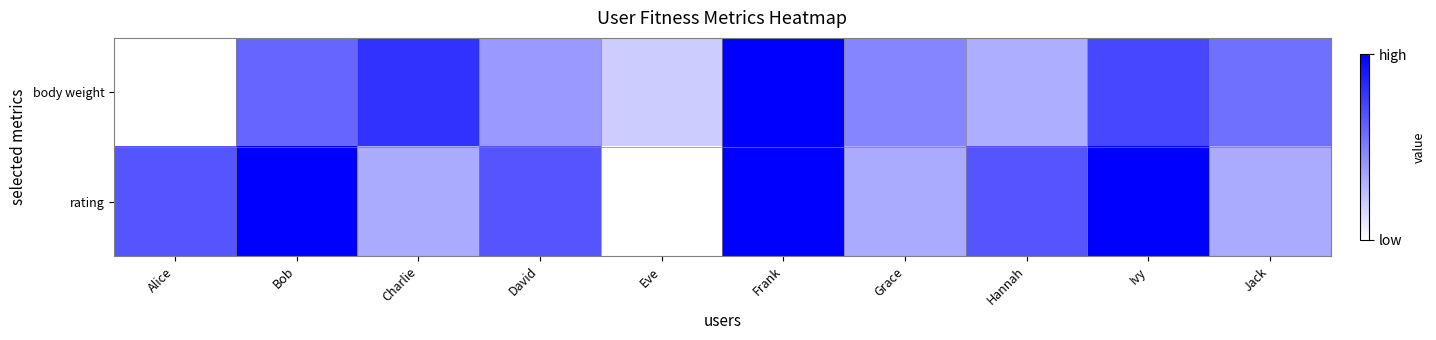

Reading left to right, transcribe all the data shown in this chart.

body weight: Alice=0.0	Bob=0.6	Charlie=0.8	David=0.4	Eve=0.2	Frank=1.0	Grace=0.5	Hannah=0.3	Ivy=0.7	Jack=0.6
rating: Alice=0.7	Bob=1.0	Charlie=0.3	David=0.7	Eve=0.0	Frank=1.0	Grace=0.3	Hannah=0.7	Ivy=1.0	Jack=0.3